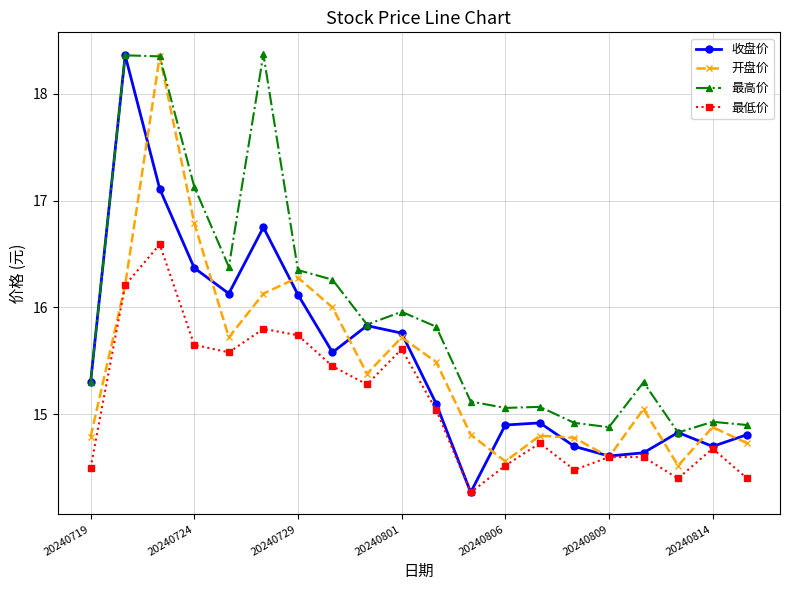

What are all the series names shown in the legend?

收盘价, 开盘价, 最高价, 最低价